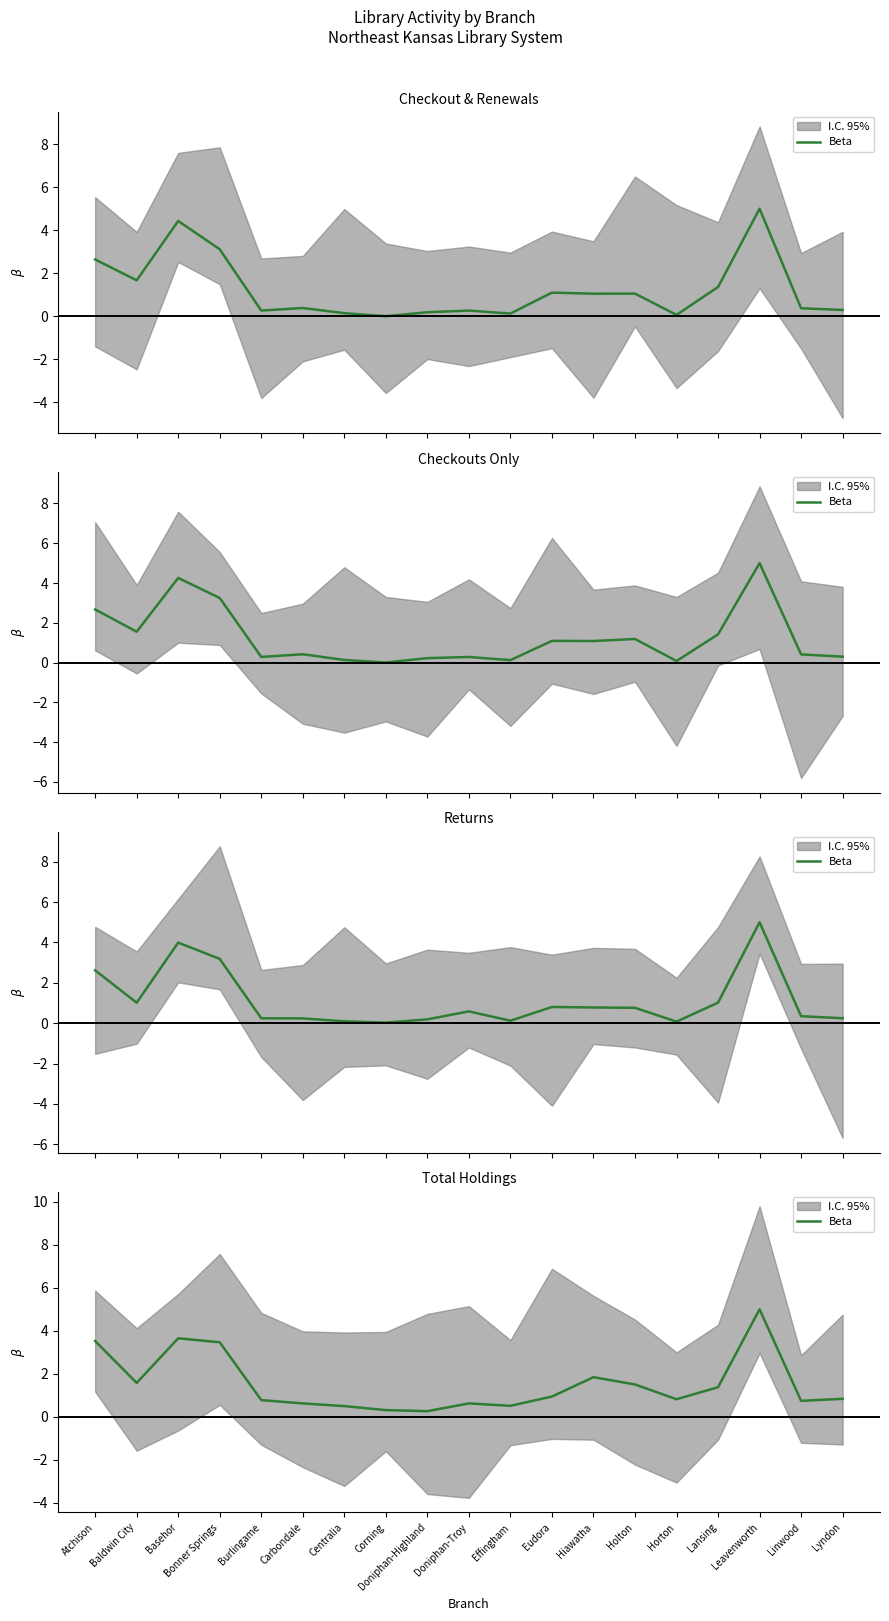

Is it true that the value at Bonner Springs is 5.1?

False